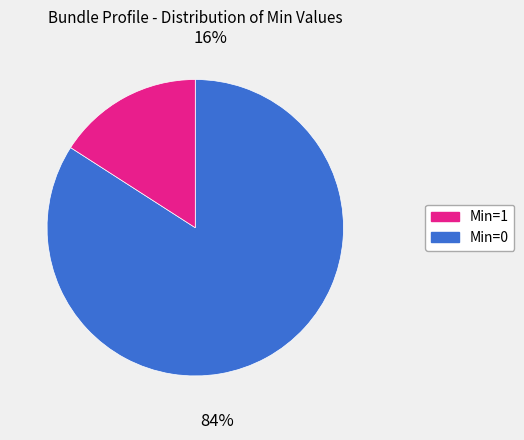

True or false: 1 accounts for 85% of the total.

False